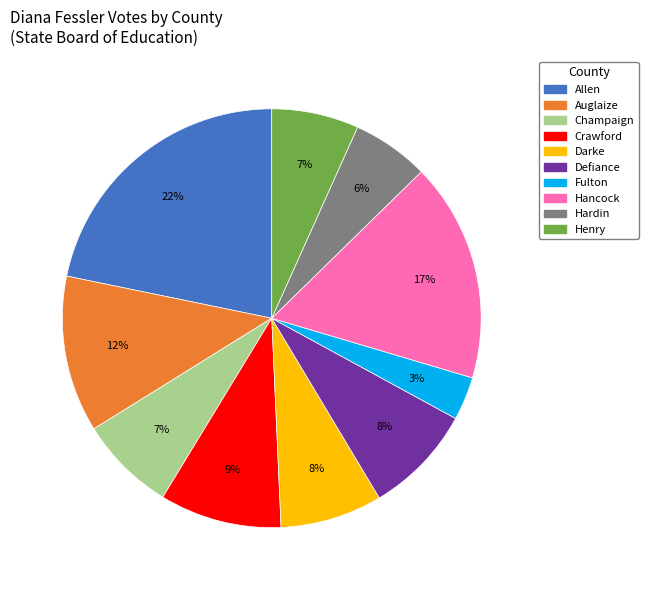

Is there a majority slice in this chart?

No